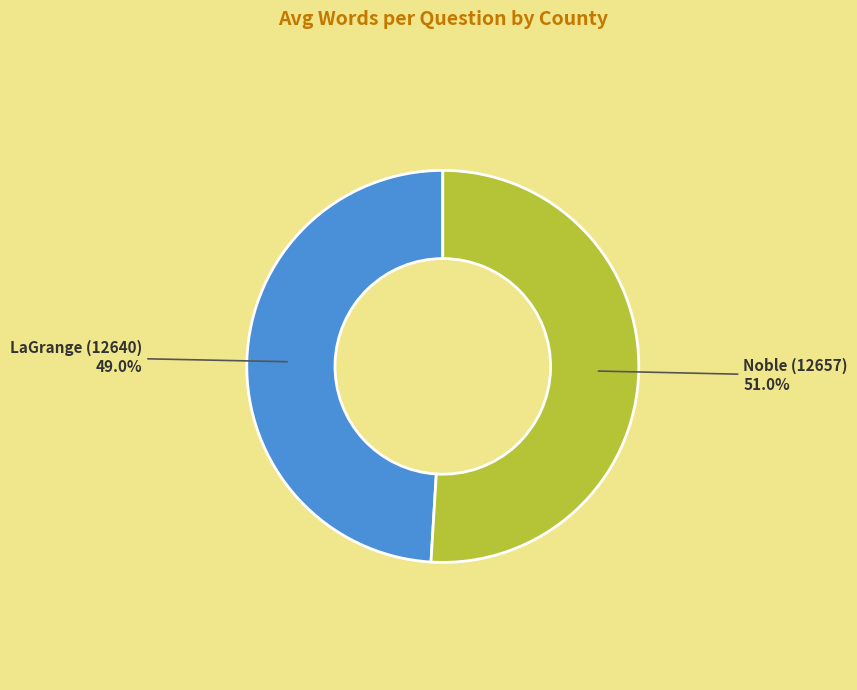

Do Noble (12657) and LaGrange (12640) together represent more than half of the pie?

Yes